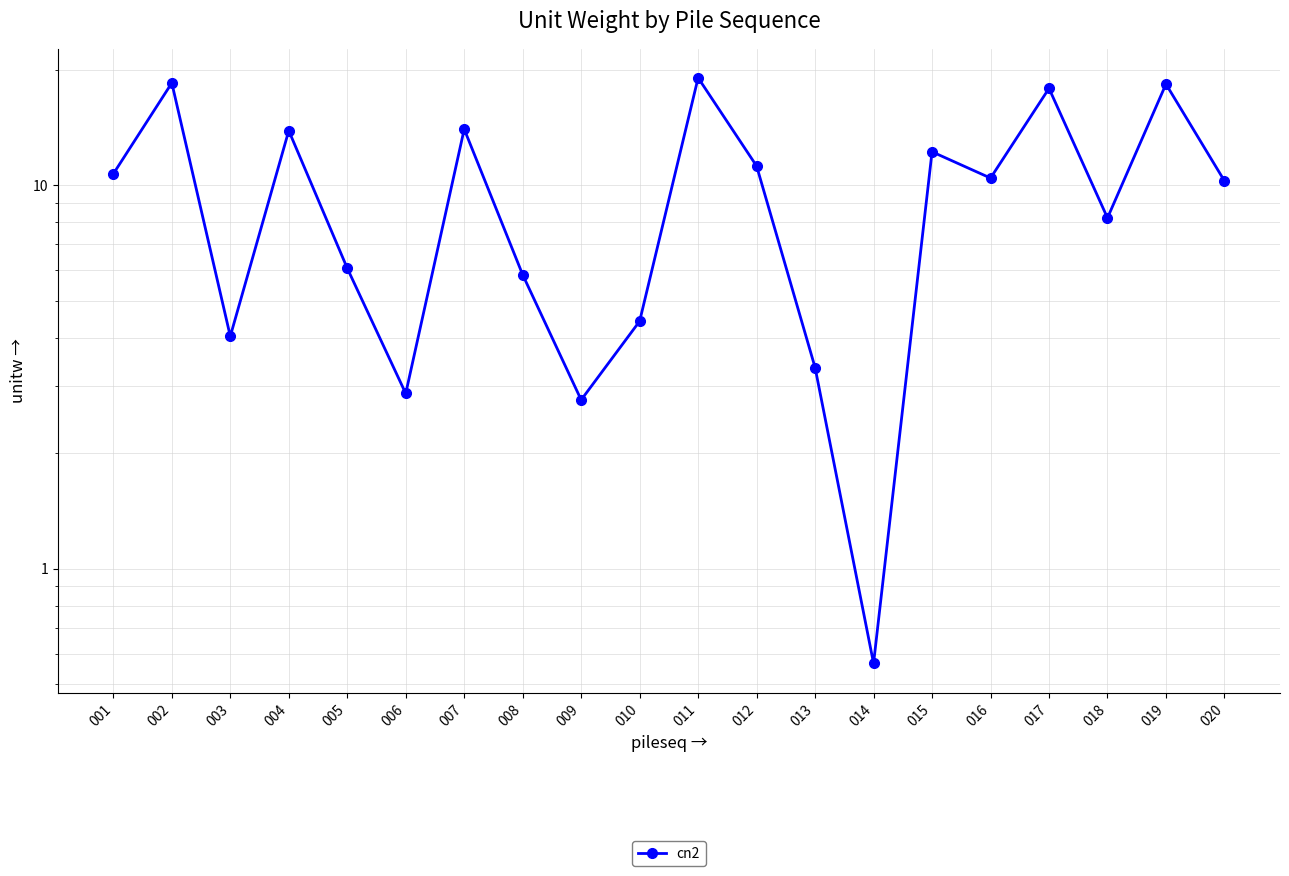

Rank the categories by value from highest to lowest.

011, 002, 019, 017, 007, 004, 015, 012, 001, 016, 020, 018, 005, 008, 010, 003, 013, 006, 009, 014